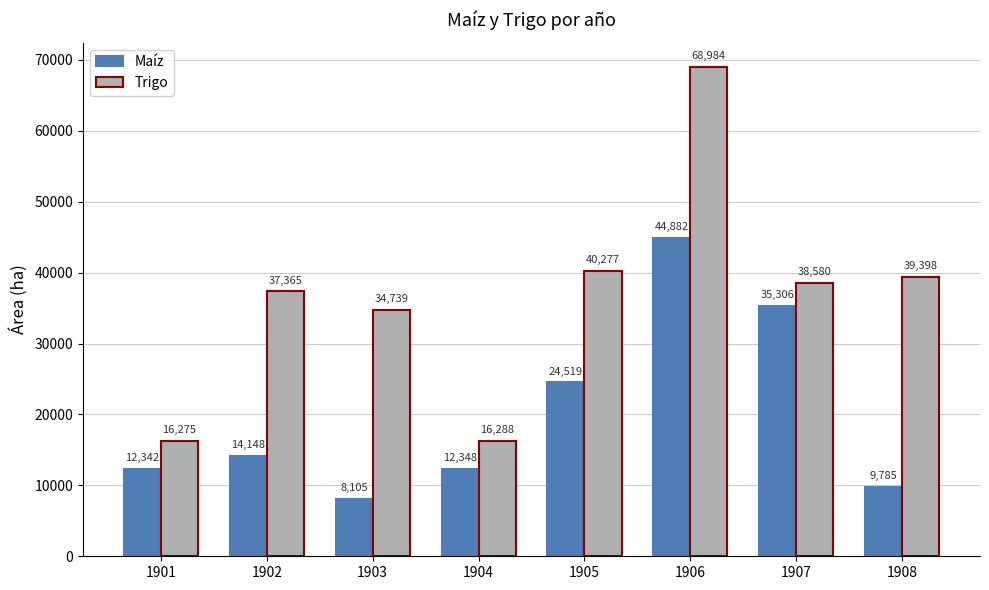

List the series in order of their peak value, highest first.

Trigo, Maíz